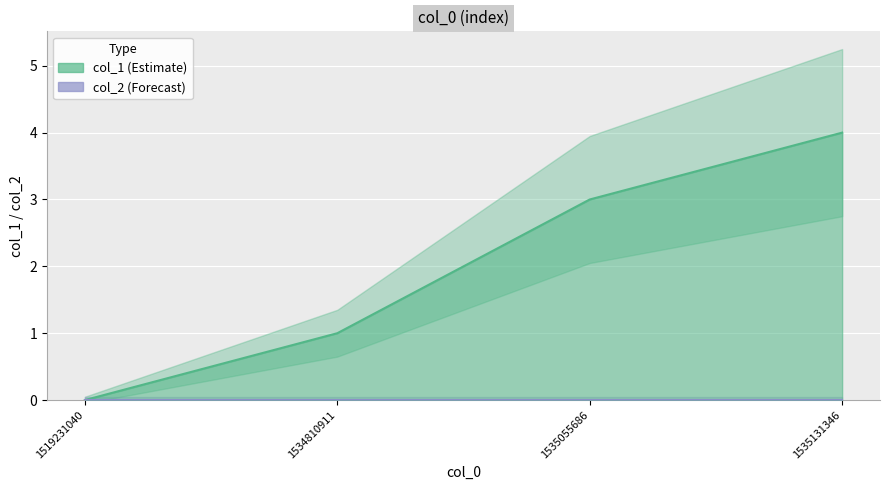

The chart shows a value of 2 at 1534810911. True or false?

False